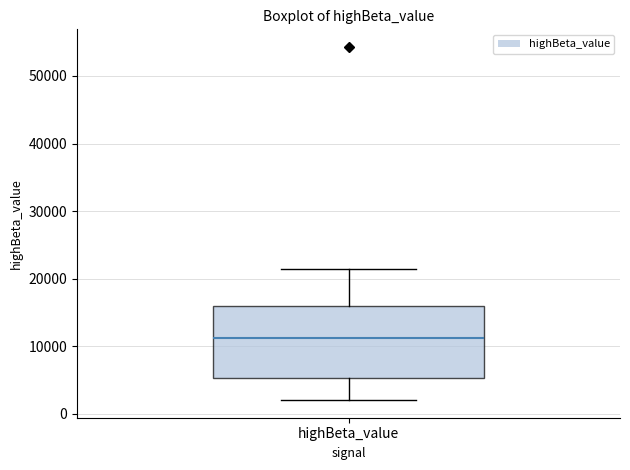

Read this box plot against the y-axis: the position of the median line, the range covered by the box, and the ends of both whiskers. The values are not printed on the chart, so give them approximately, as read against the axis.

median 11000, box 5000 to 16000, whiskers 2000 to 21000